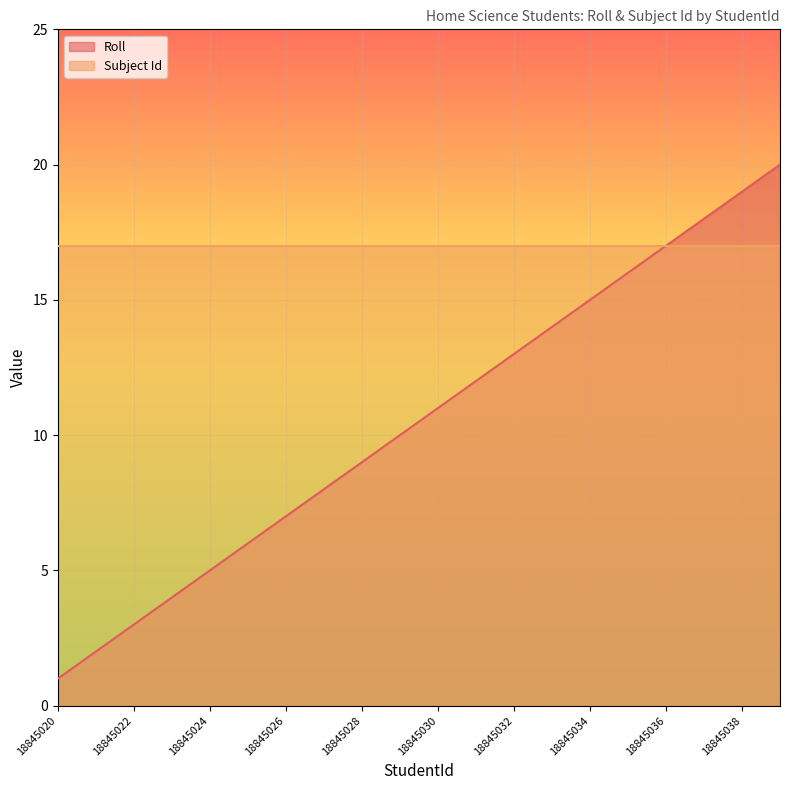

Reading left to right, extract all data points from this chart.

1	2	3	4	5	6	7	8	9	10	11	12	13	14	15	16	17	18	19	20